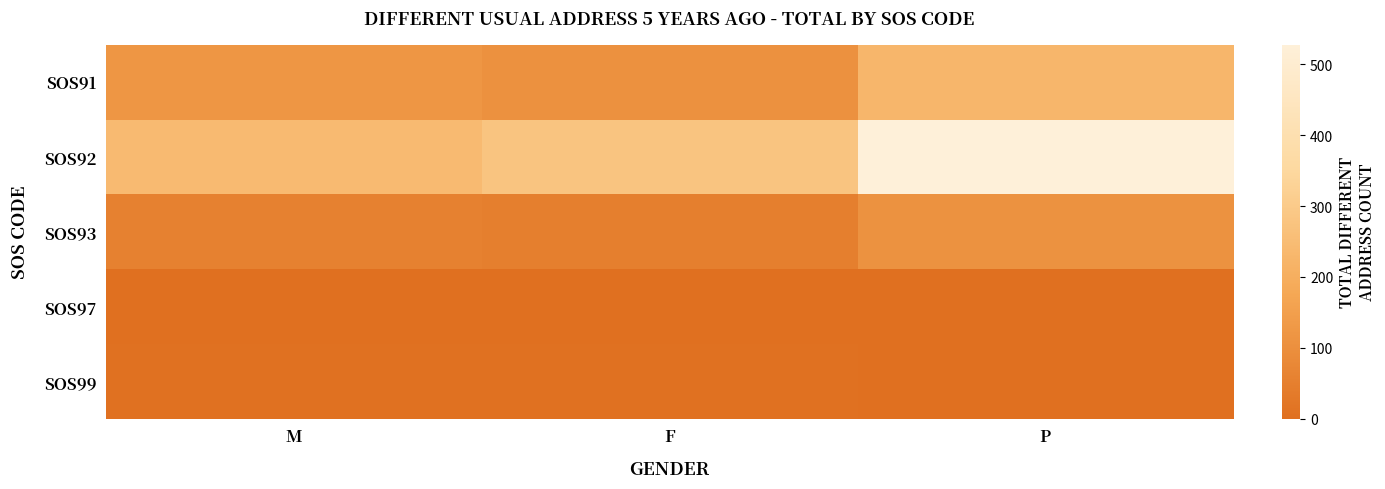

Between F and M, which is larger?

M